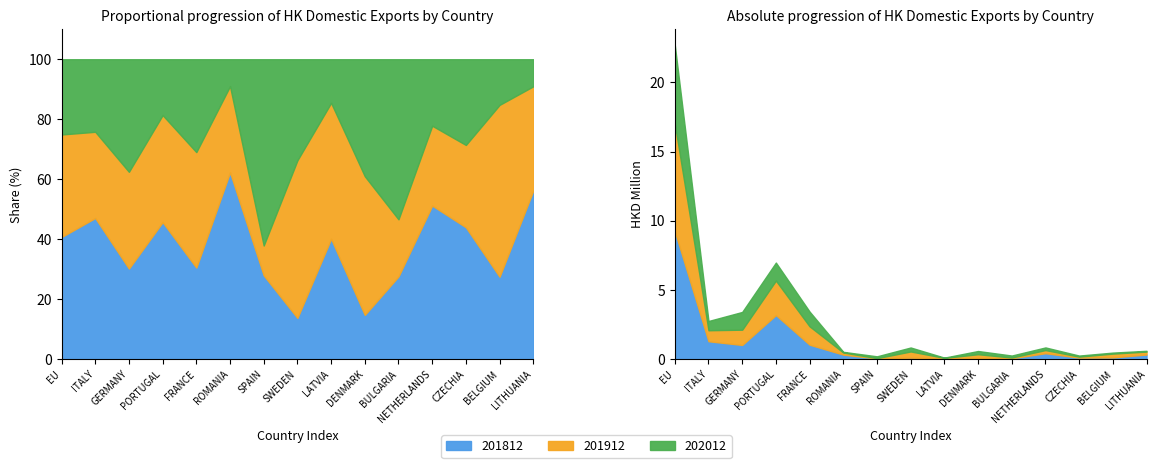

The 201812 series shows 0.4 at NETHERLANDS. True or false?

True